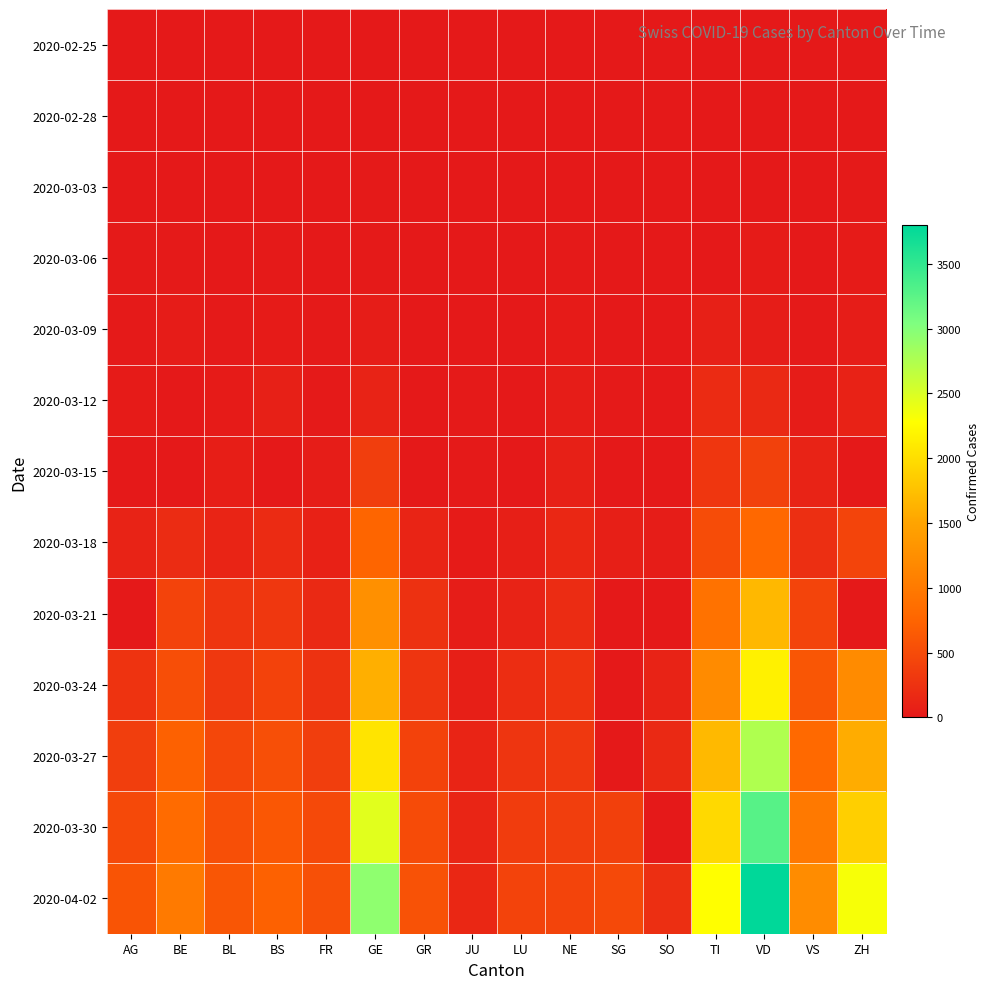

Rank the series at BS from highest to lowest value.

2020-04-02, 2020-03-30, 2020-03-27, 2020-03-24, 2020-03-21, 2020-03-18, 2020-03-12, 2020-03-09, 2020-03-06, 2020-03-03, 2020-02-28, 2020-02-25, 2020-03-15